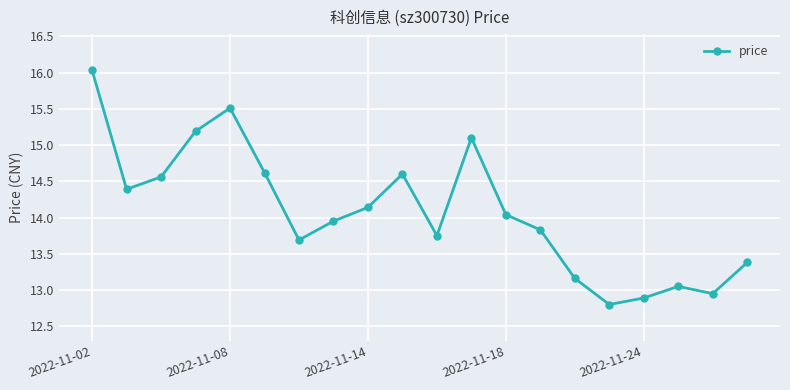

True or false: there are more than 1 points higher than both neighbors.

True